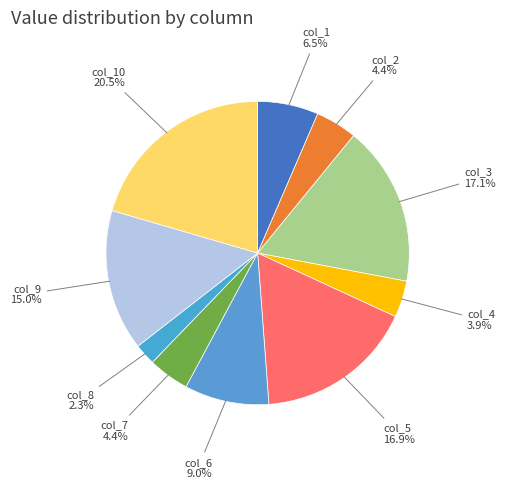

How many segments does this pie chart have?

10